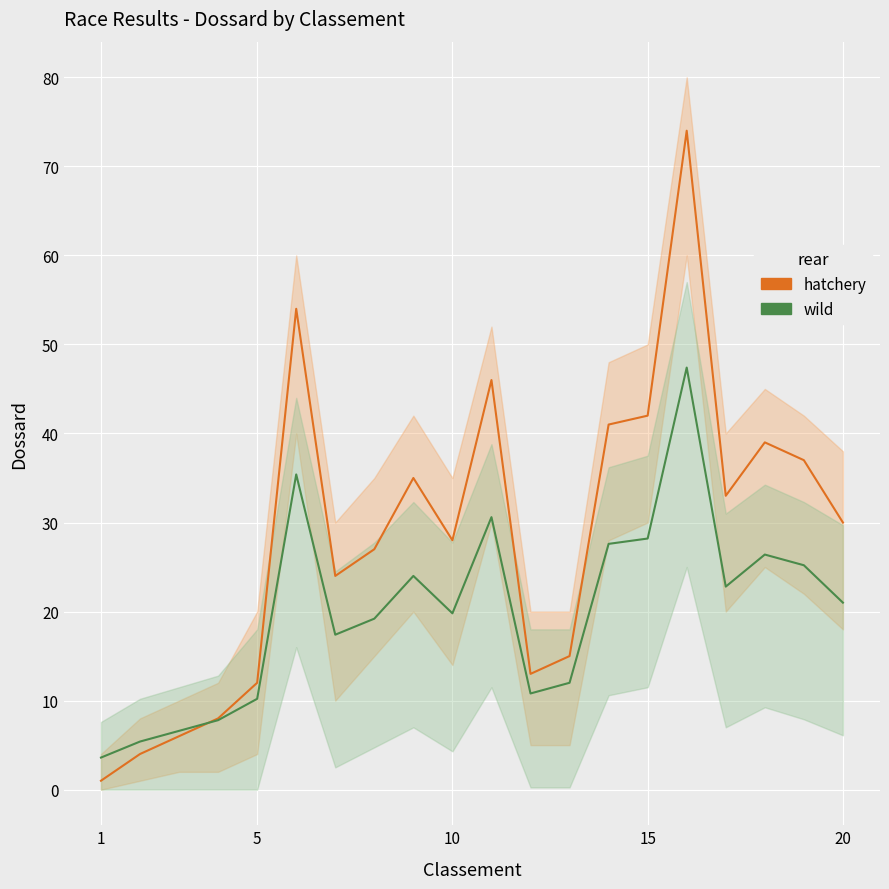

How many values in the wild series are below 21?

10